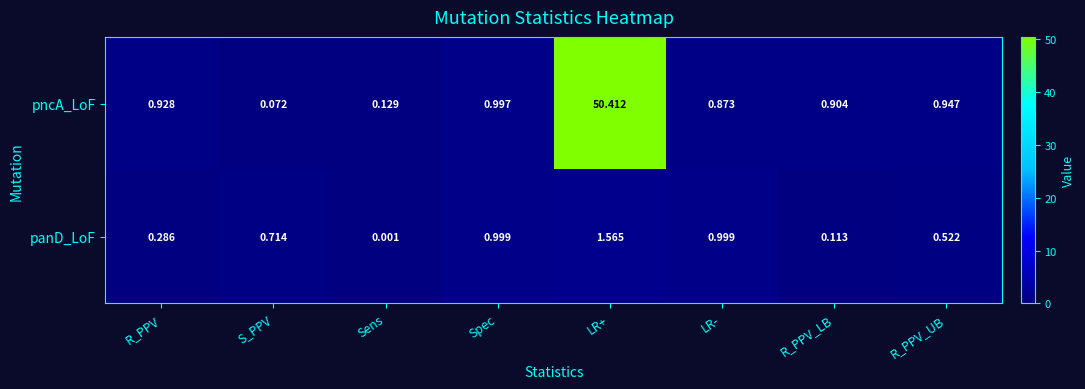

What is the total value across all series at R_PPV?

1.2